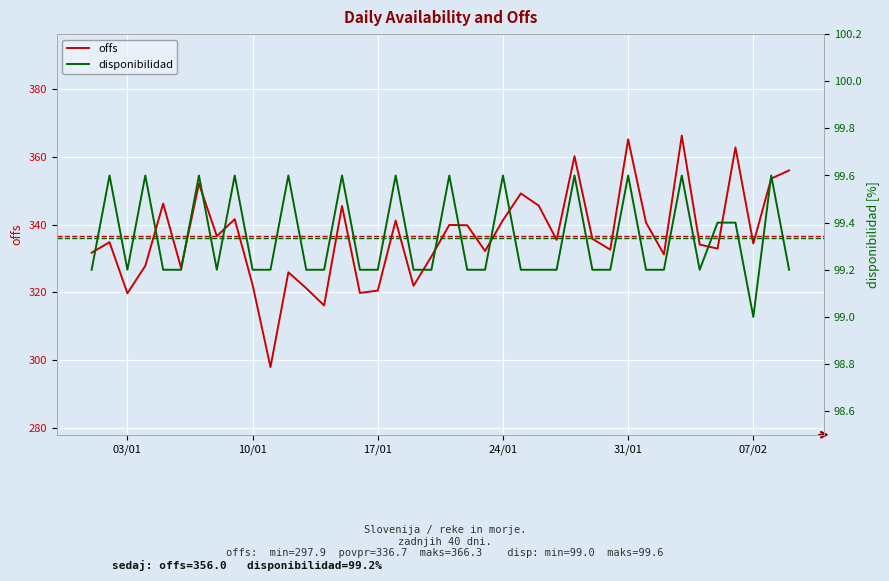

How many interior local valleys does the offs series have?

13